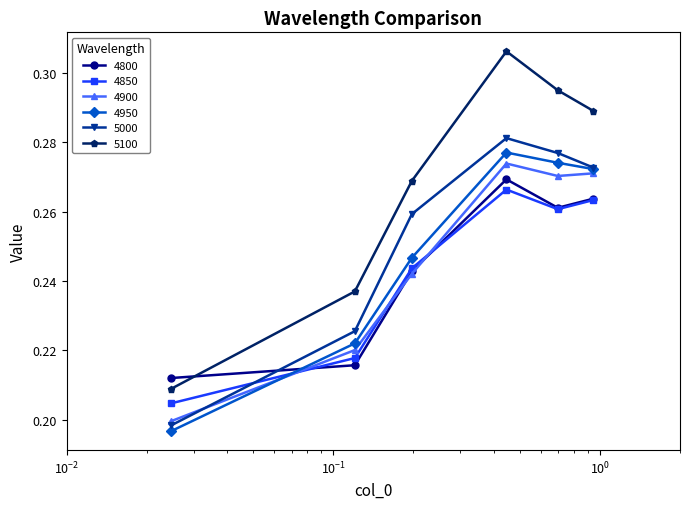

True or false: 4950 has more than 0 interior local peaks.

True